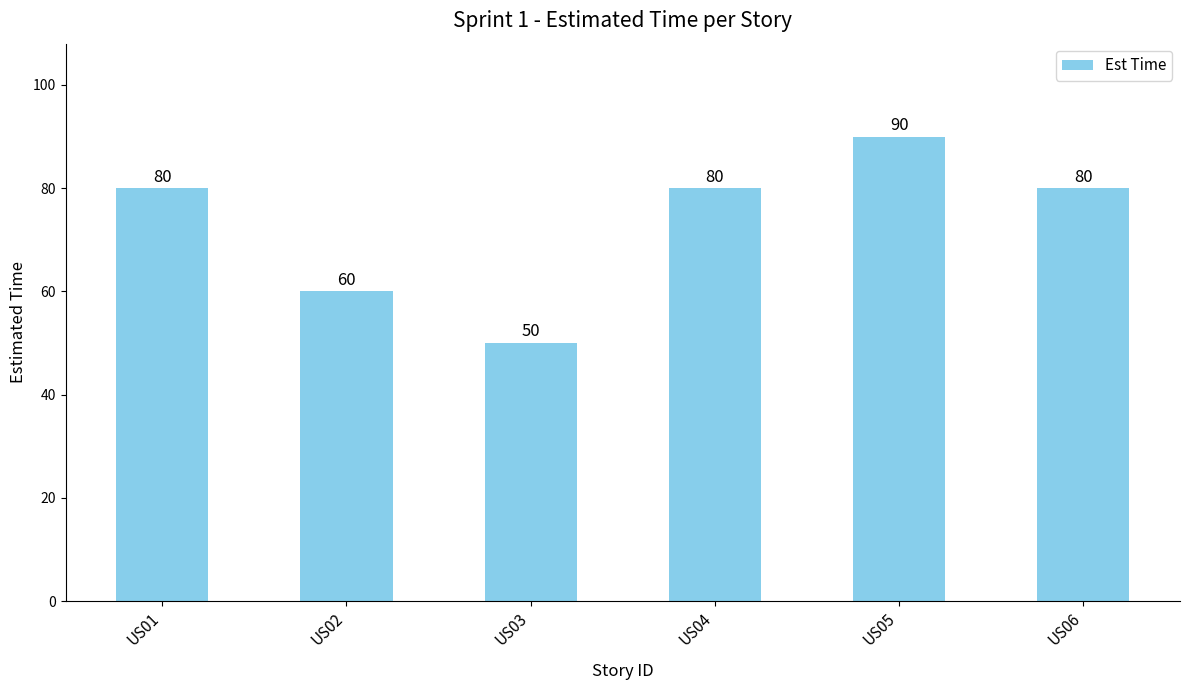

How many data points are less than 80?

2